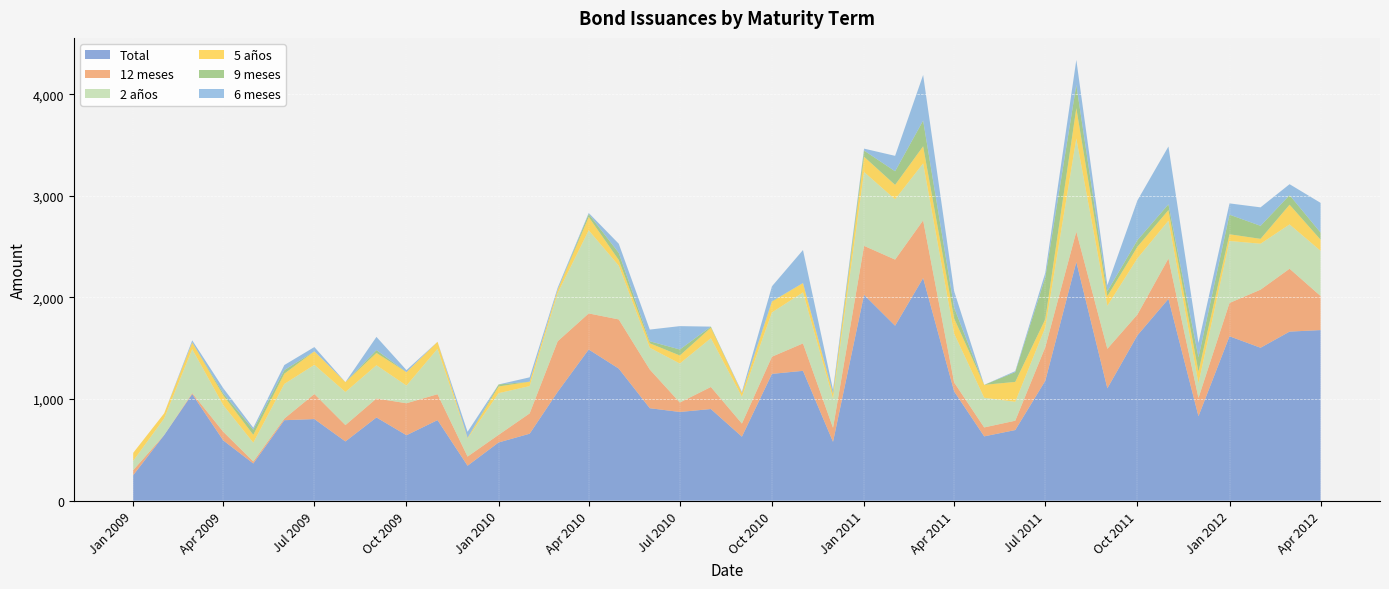

Reading left to right, transcribe all the data shown in this chart.

Total: 250	646	1049	593	366	792	803	583	819	644	793	344	573	659	1071	1488	1300	910	873	902	630	1248	1278	579	2026	1722	2191	1075	633	695	1180	2349	1106	1627	1986	831	1618	1505	1664	1679
12 meses: 50	0	10	85	20	16	247	161	187	315	255	90	75	200	498	355	484	381	93	217	129	169	270	138	482	651	568	88	88	92	331	299	389	205	398	180	328	572	619	335
2 años: 91	164	432	262	185	341	287	326	327	174	447	178	410	269	474	818	529	214	384	480	264	436	502	289	727	593	561	480	292	186	194	917	423	553	372	144	610	452	436	445
5 años: 79	50	67	97	77	101	133	97	121	132	69	6	66	43	33	131	56	44	79	104	37	106	92	45	150	142	168	149	127	196	81	298	95	114	104	114	66	48	194	109
9 meses: 0	0	0	20	50	35	0	0	28	0	0	0	20	0	0	30	70	20	59	10	0	5	0	5	61	134	253	107	0	96	412	229	48	65	57	142	193	128	94	70
6 meses: 0	0	20	50	20	50	42	0	130	20	0	60	0	43	20	10	90	115	230	0	10	146	325	35	19	152	449	162	0	10	45	246	60	391	569	141	111	182	108	293